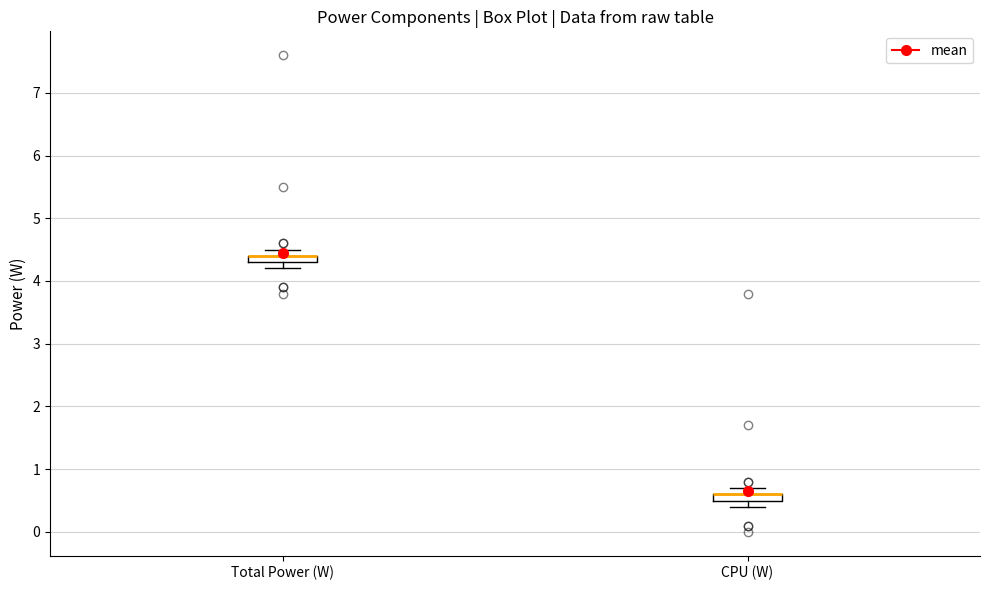

Where is the upper edge of the box for CPU (W) on the y-axis? The values are not printed on the chart, so give them approximately, as read against the axis.

0.6